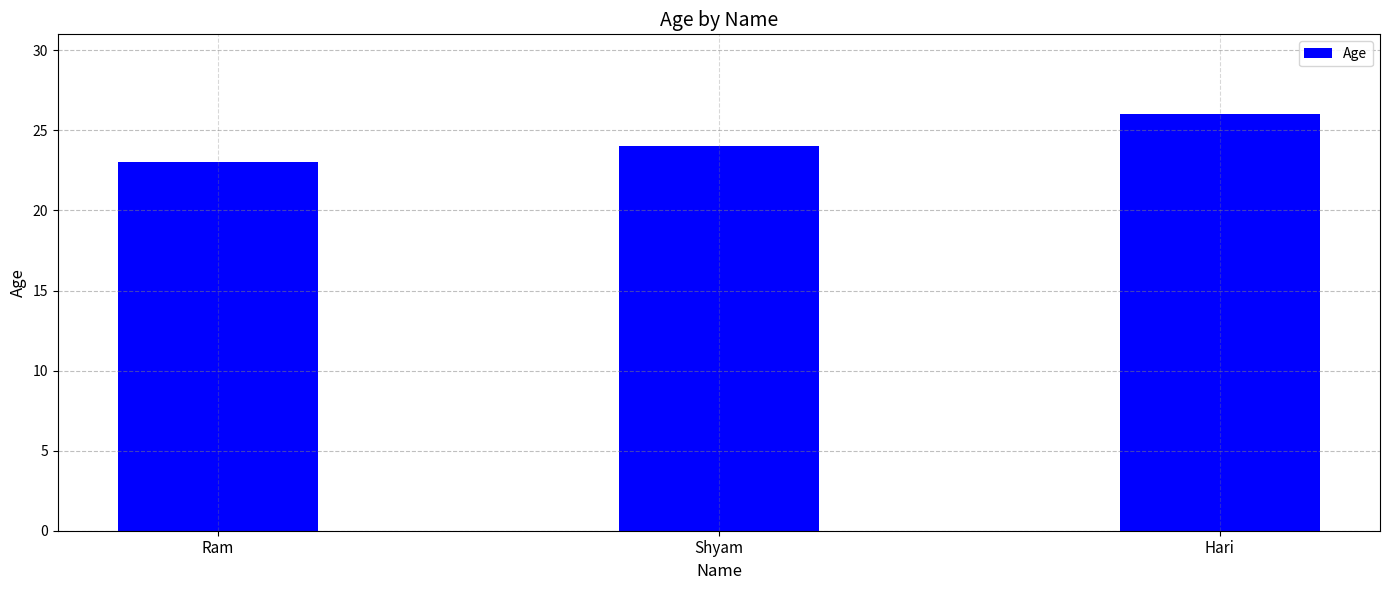

Which has a higher value, Hari or Shyam?

Hari